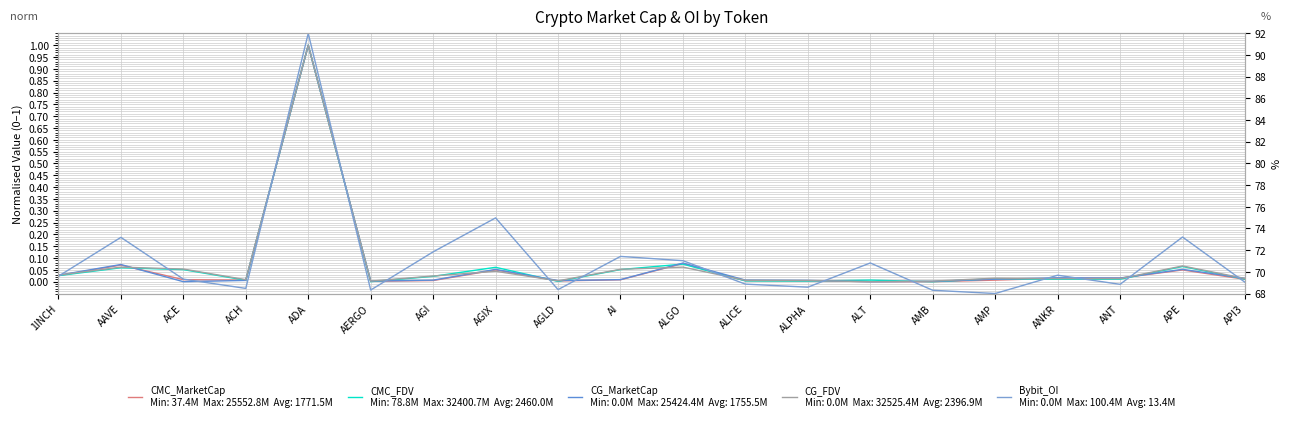

How many times do CMC_MarketCap and CMC_FDV cross each other?

9